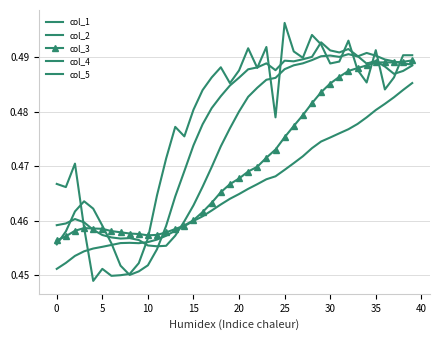

At how many categories does at least one series exceed 0?

40